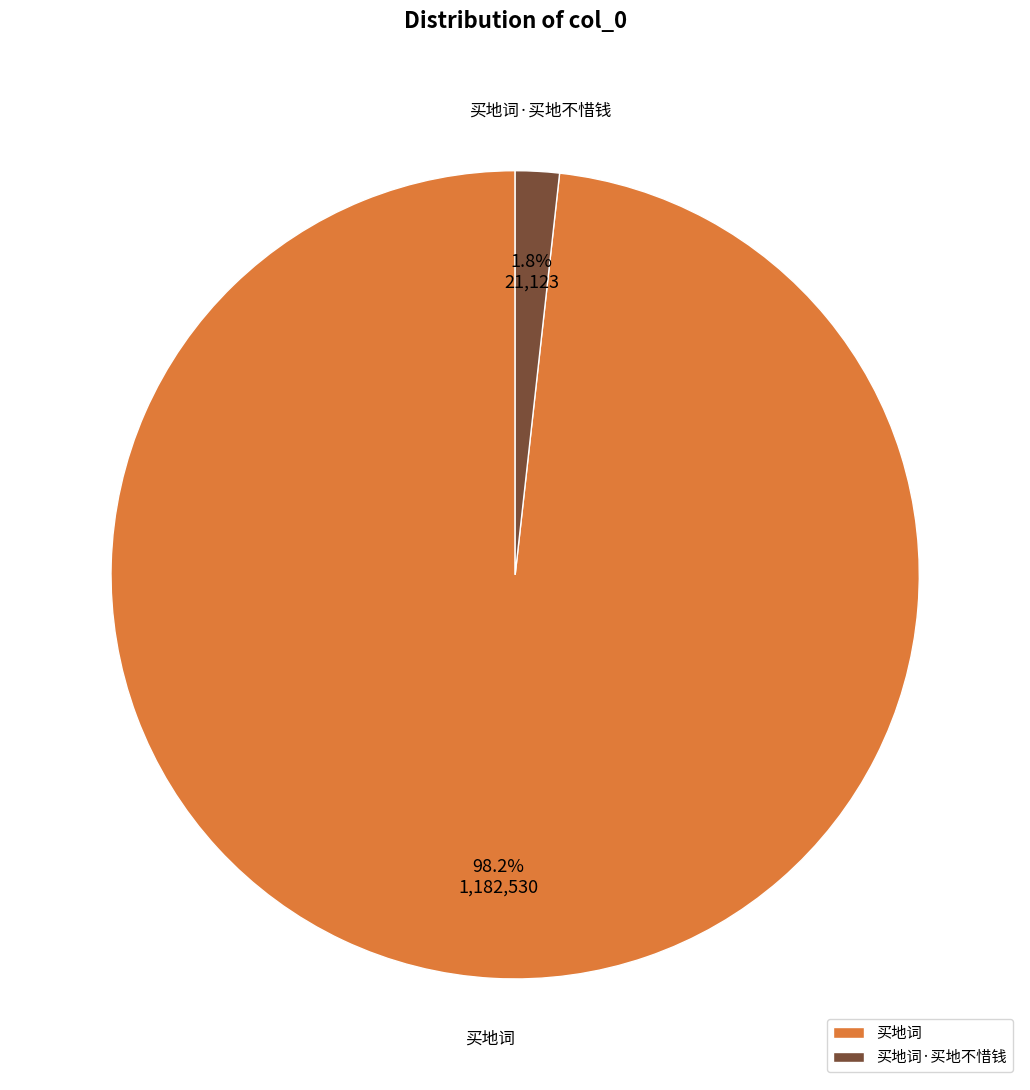

Which has a higher value, 买地词·买地不惜钱 or 买地词?

买地词